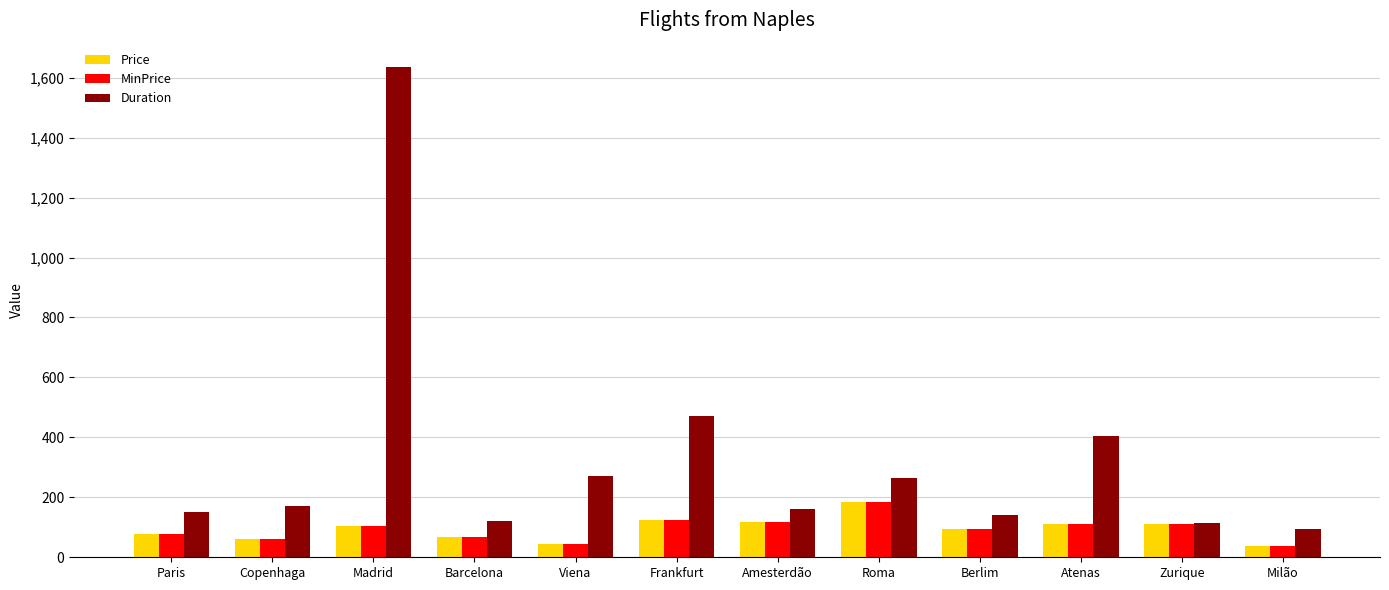

Is the value of Price at Paris greater than the value of Duration at Viena?

No